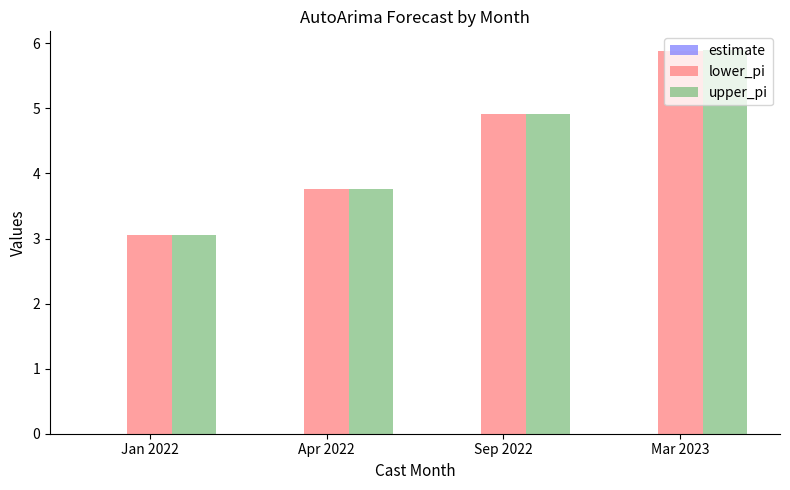

Are the bars grouped side by side (vs. stacked)?

Yes